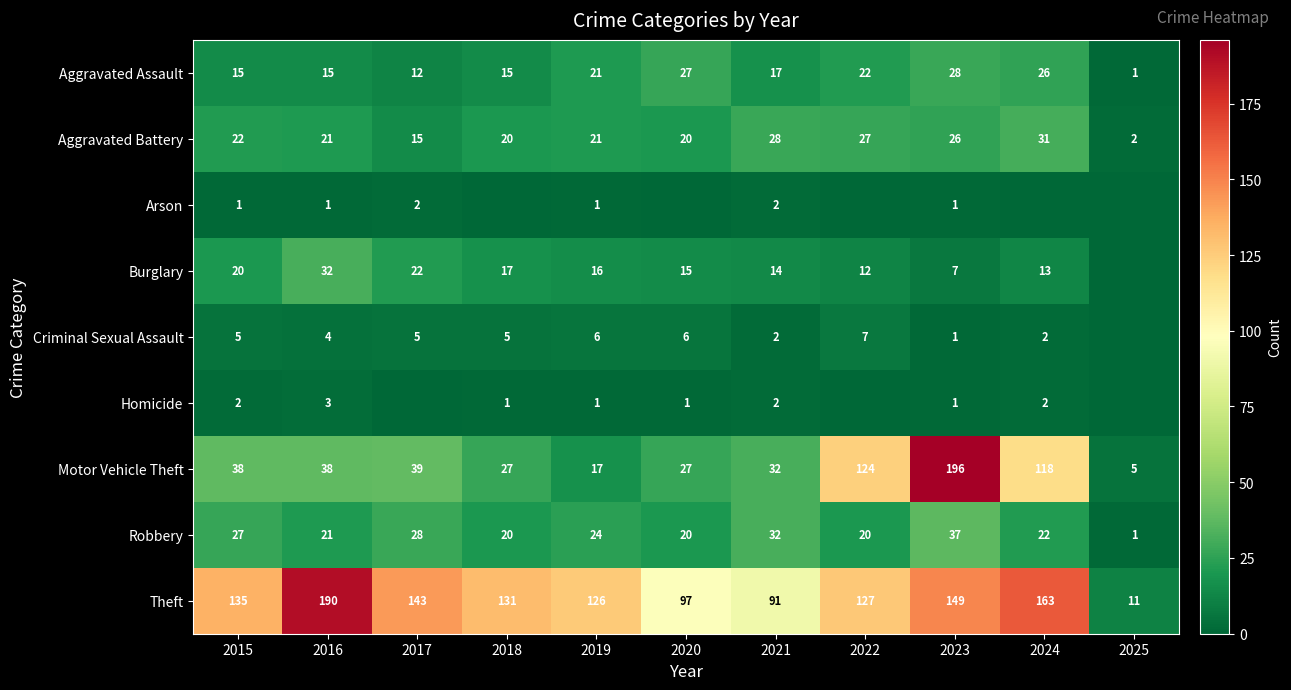

What is the total value across all series at 2021?

220